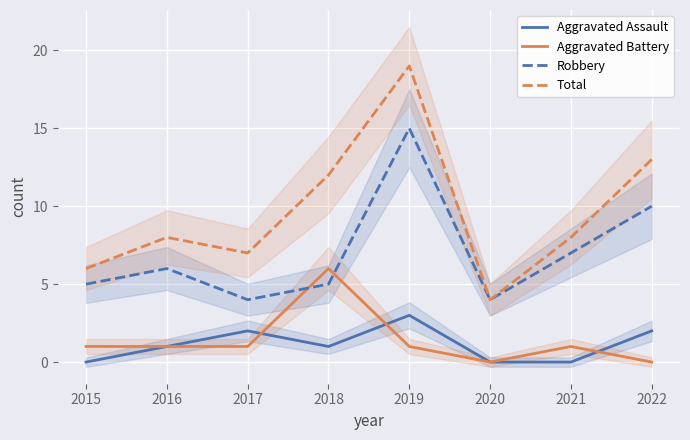

What is the value of the Total point at the 6th from the left?

4